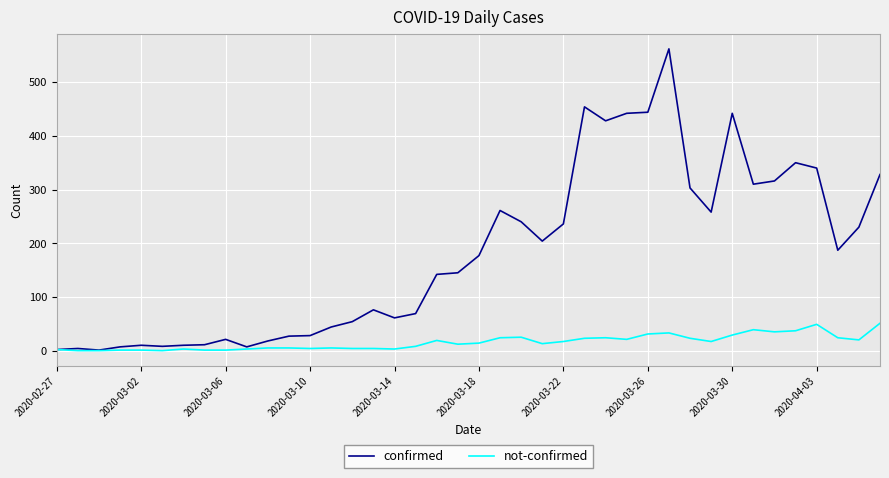

Rank the series by their maximum value, from highest to lowest.

confirmed, not-confirmed